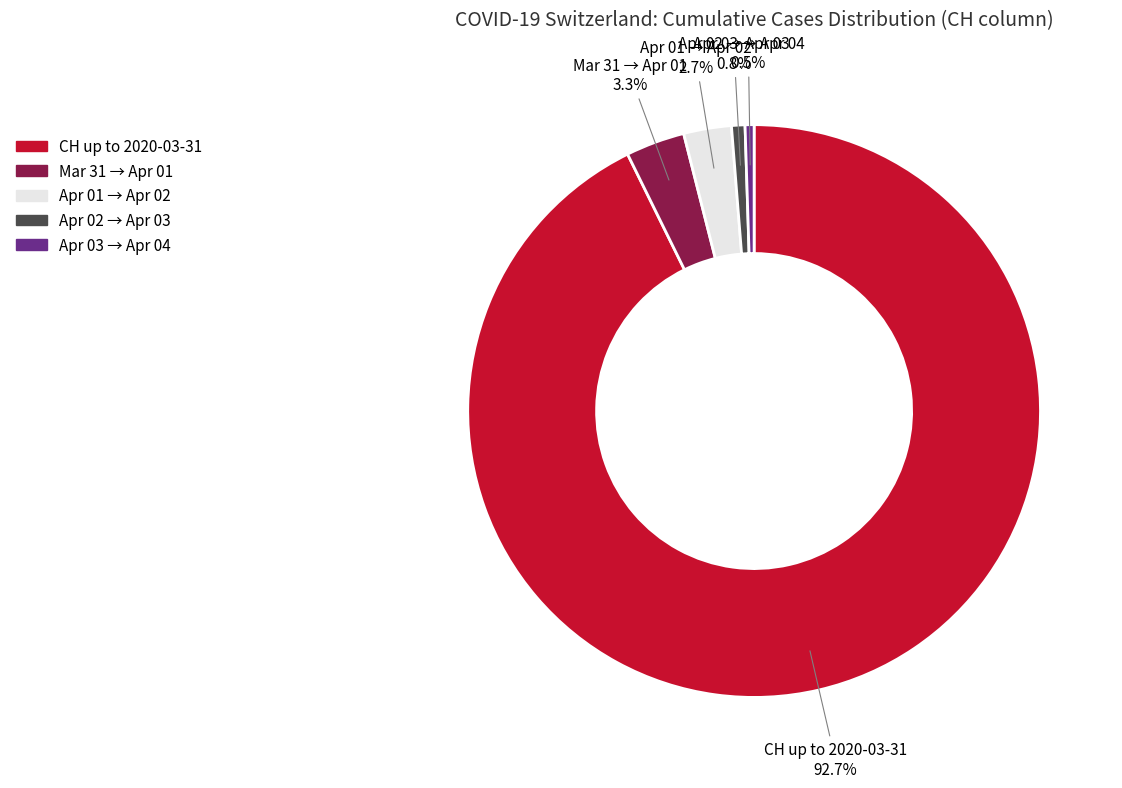

Is CH up to 2020-03-31 the majority of the pie?

Yes